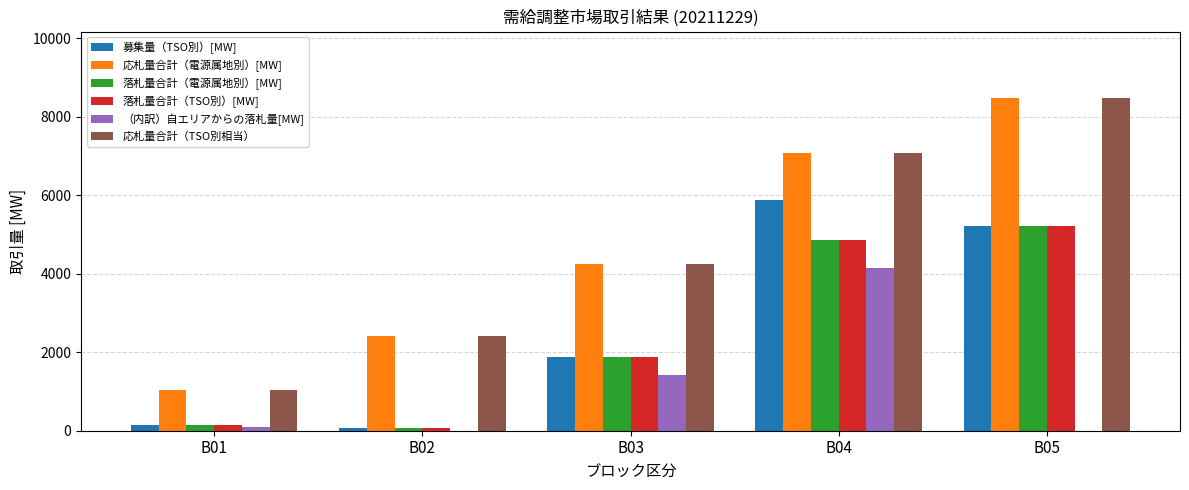

At which category is the sum across all series the highest?

B04